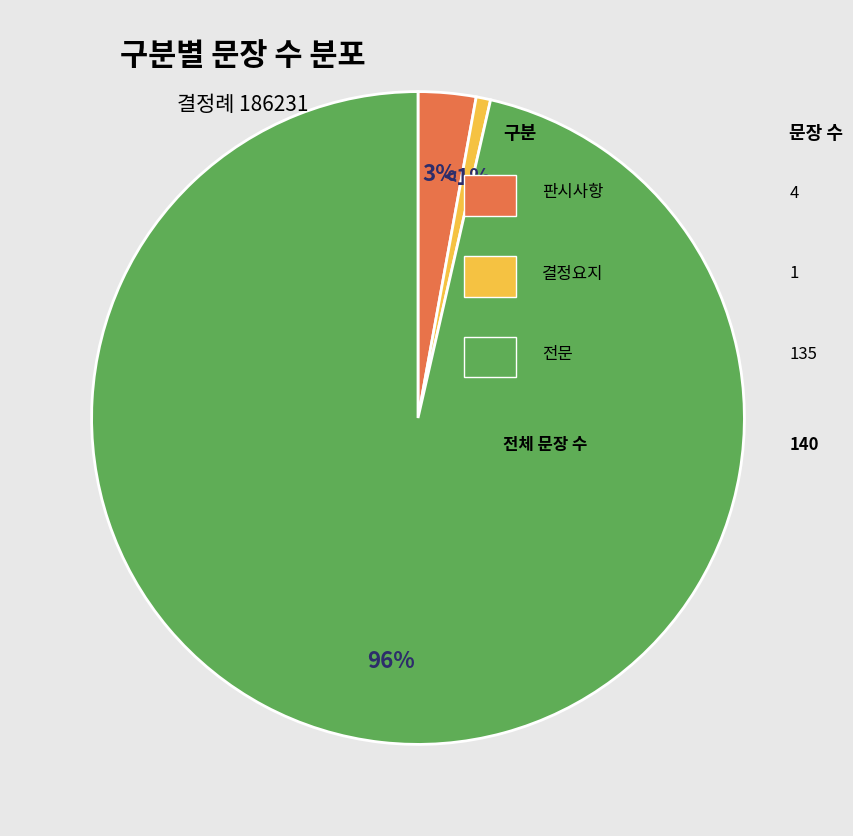

To the nearest percent, what is the average slice percentage?

33%